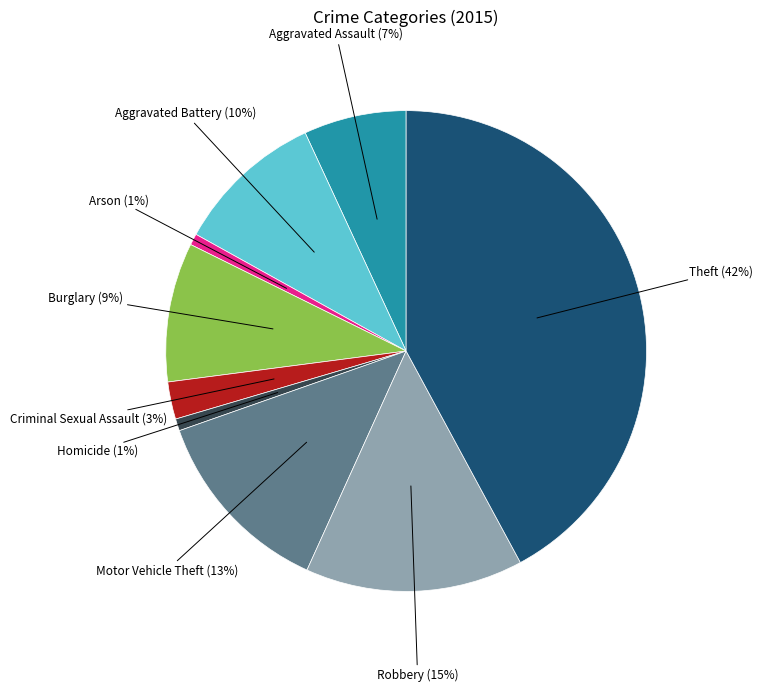

How many segments does this pie chart have?

9